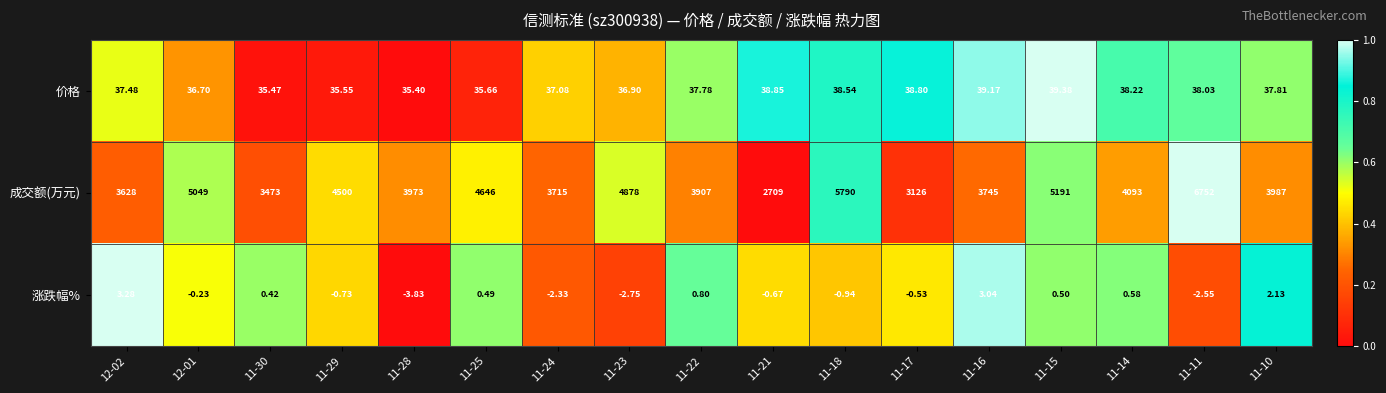

Rank the series at 11-23 from highest to lowest value.

成交额(万元), 价格, 涨跌幅%